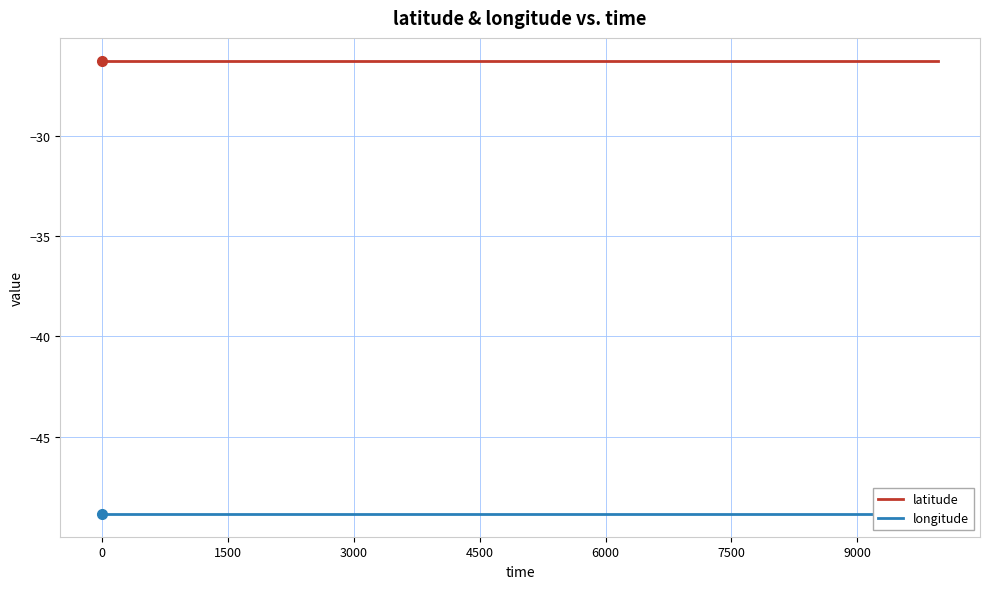

True or false: longitude has more than 2 points higher than both neighbors.

False